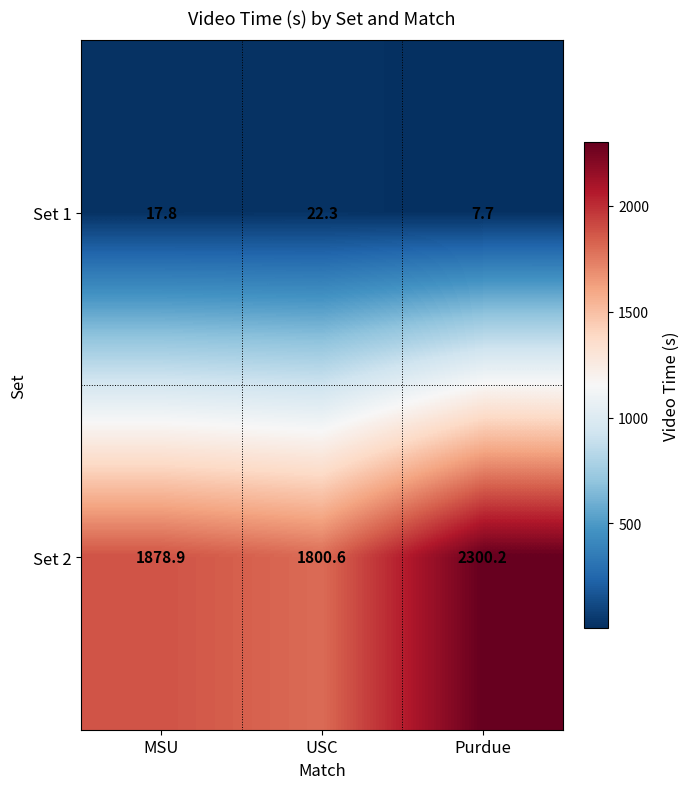

Where is Set 2 nearest to the value 2050?

MSU